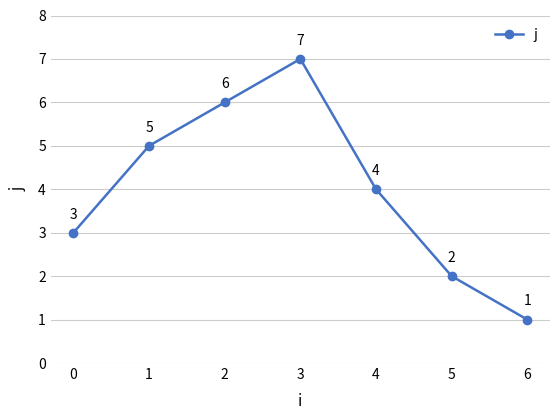

What is the smallest value displayed?

1